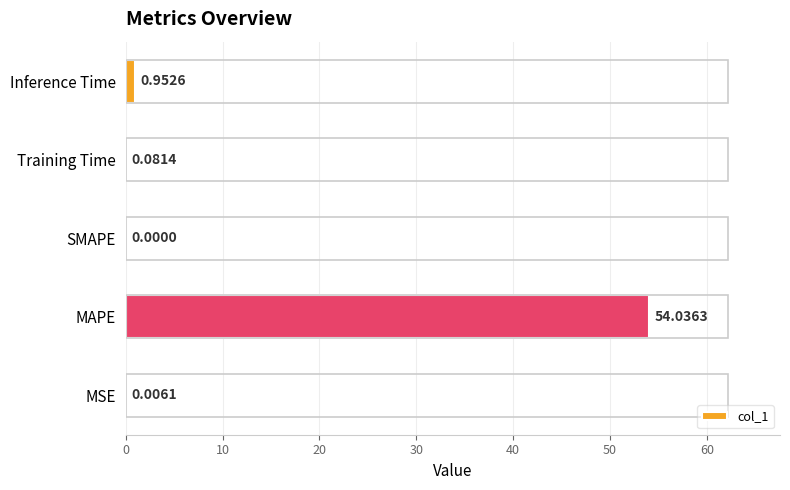

Are the bars horizontal?

Yes